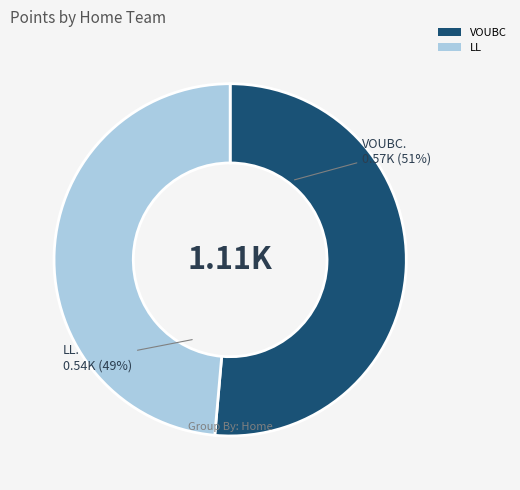

Is the sum of LL and VOUBC greater than half?

Yes